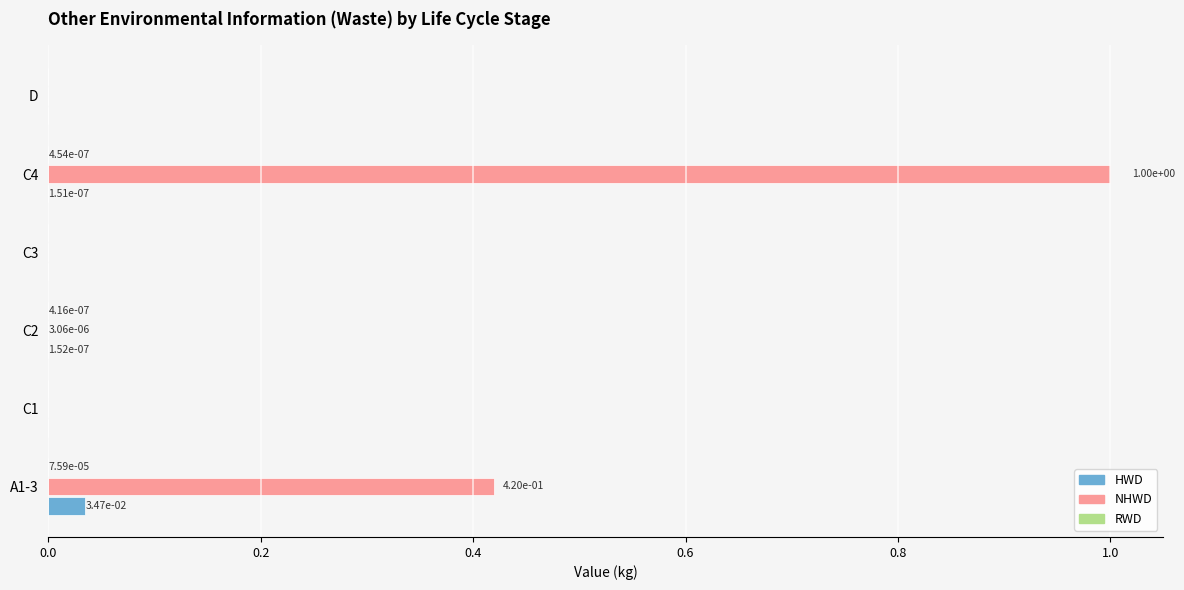

Is the value of NHWD at C1 greater than the value of HWD at A1-3?

No